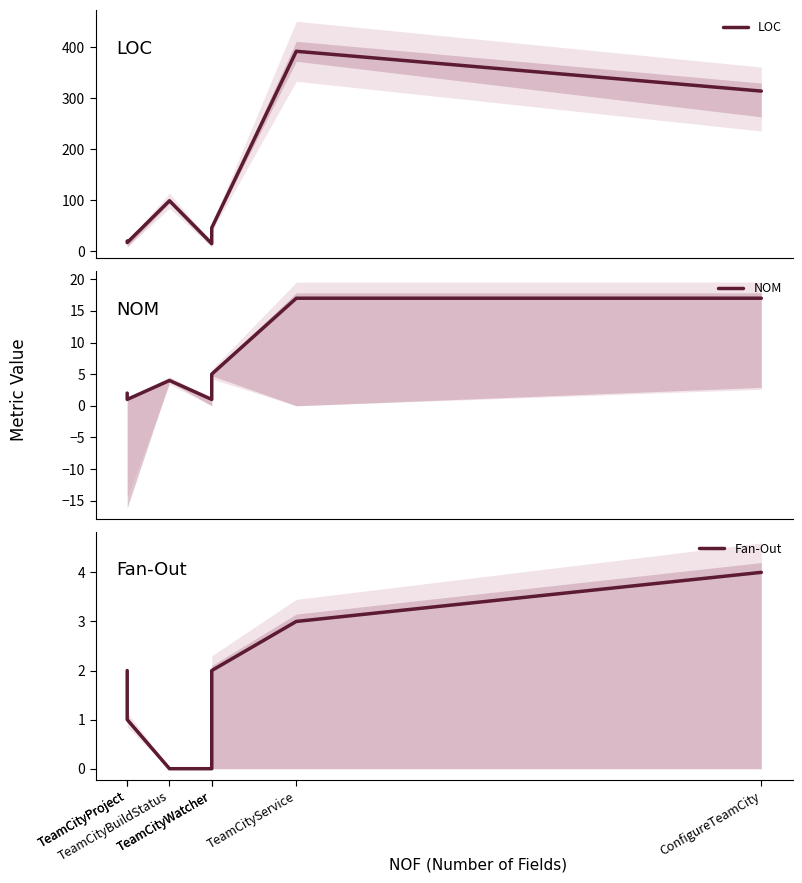

What is the difference between the LOC values at TeamCityService and TeamCityWatcher?

346